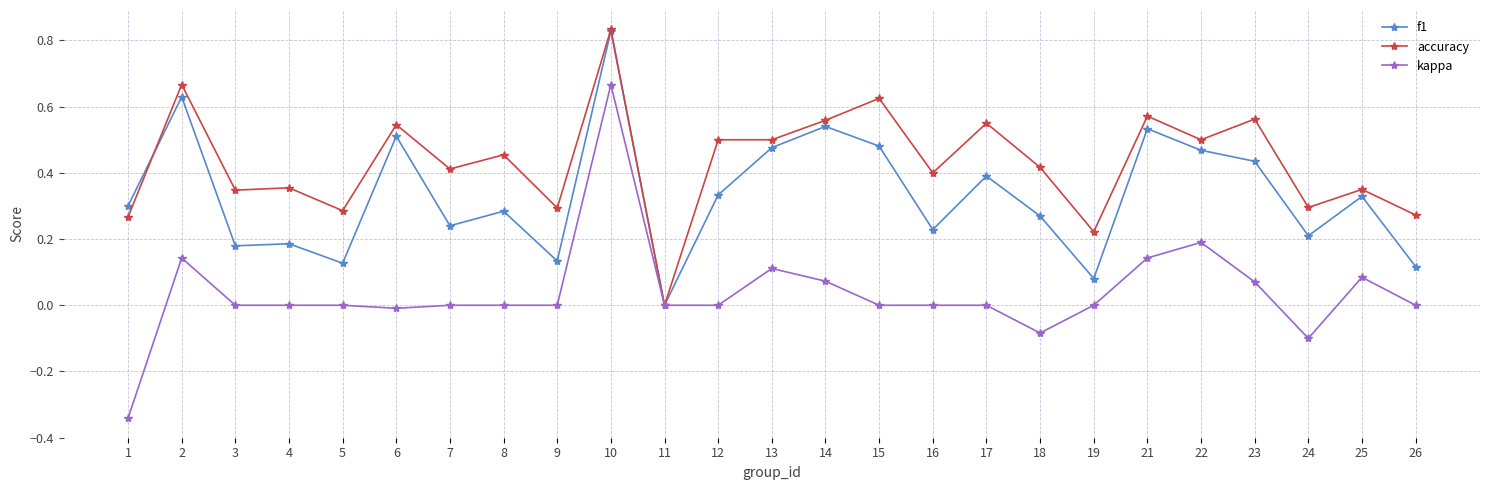

Which label corresponds to the largest value in the chart?

10